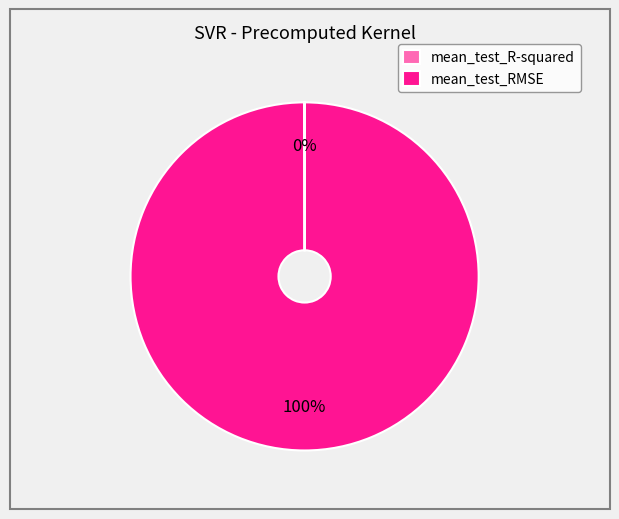

To the nearest percent, what portion does mean_test_RMSE represent?

100%